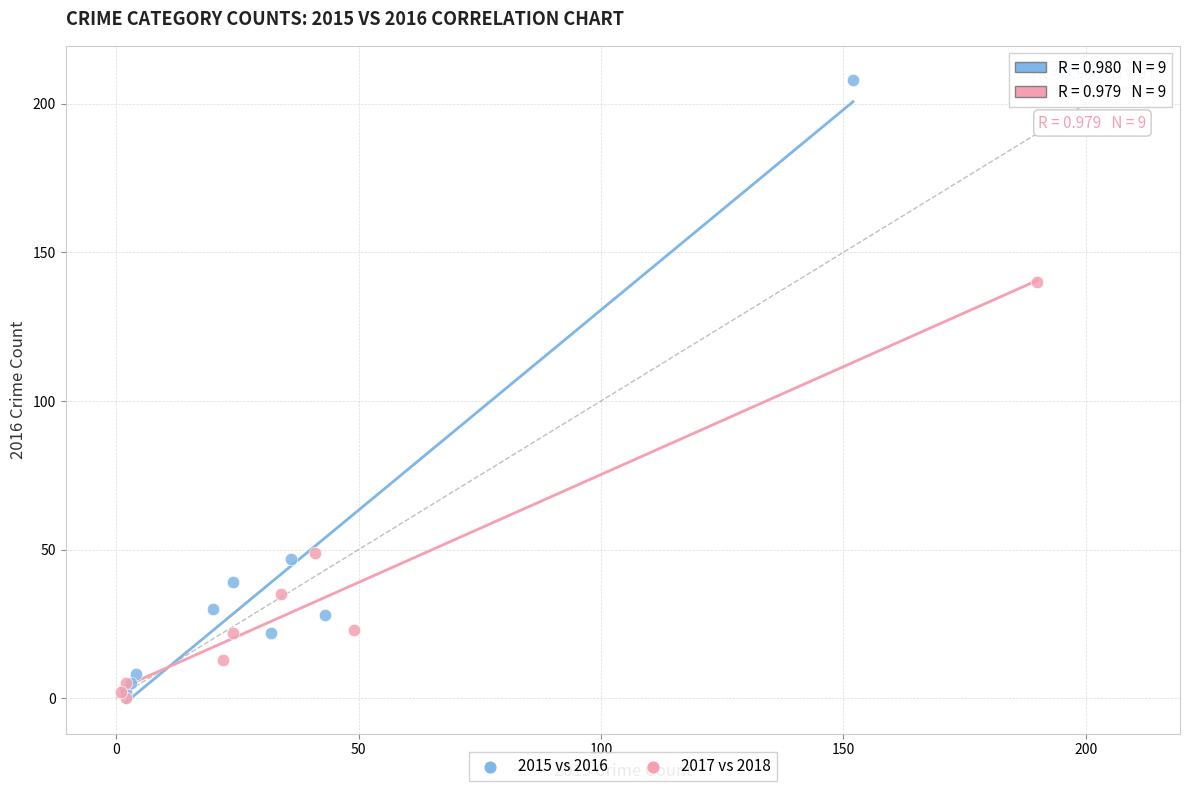

Which series has the widest spread of Y values?

2015 vs 2016